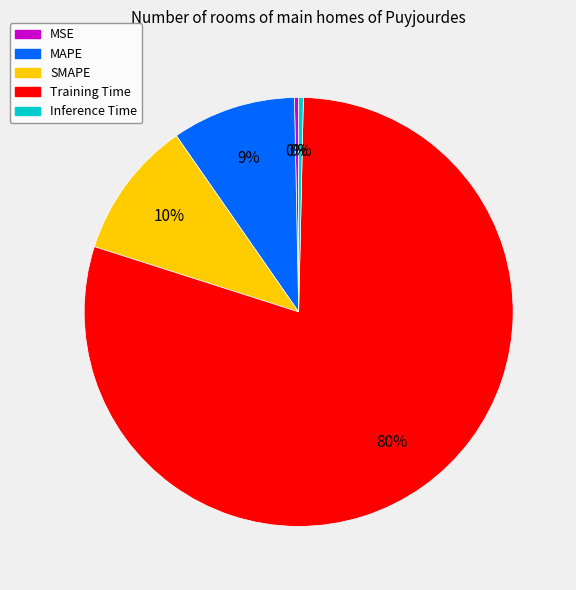

Is there a majority slice in this chart?

Yes